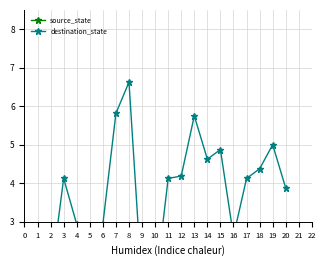

Where is the first local minimum for destination_state?

2